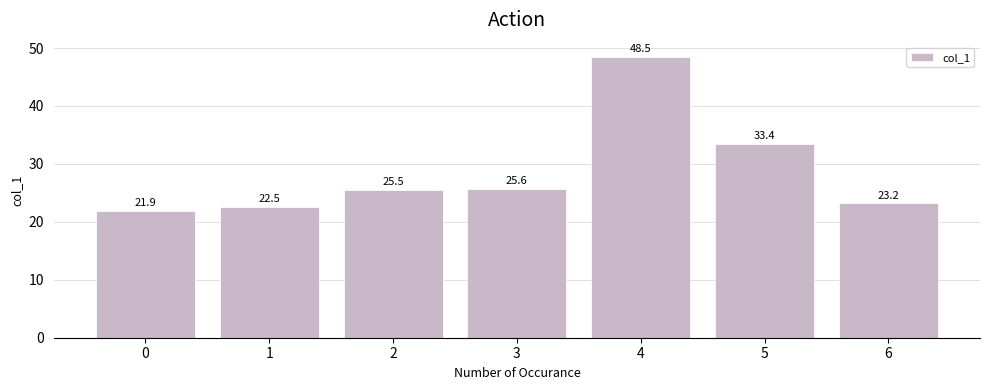

What is the value of the 3rd bar from the left?

25.5